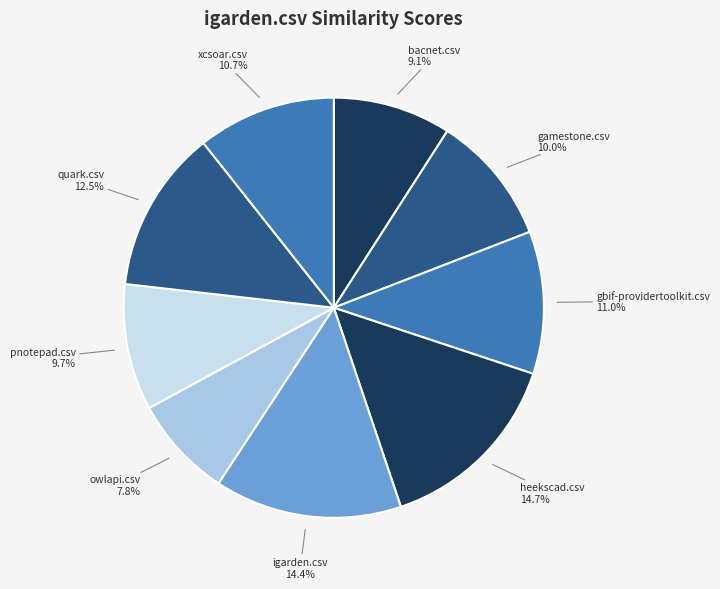

Count the number of slices in the pie.

9